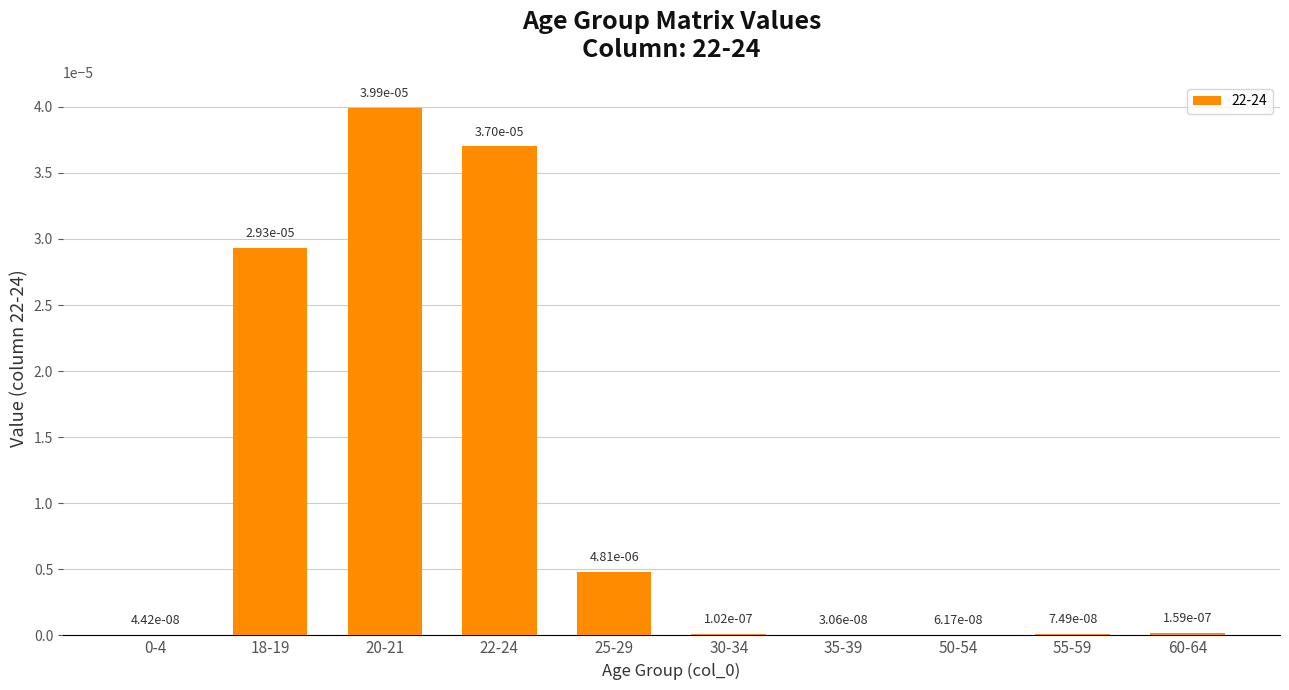

How many data points does each series have?

10